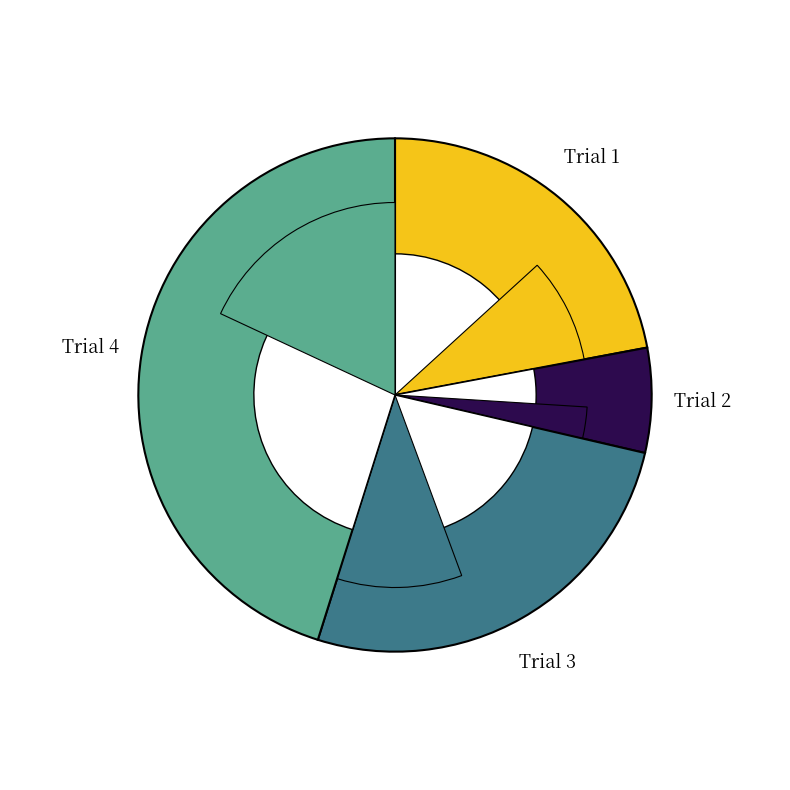

How much of the chart is everything except Trial 4?

54.9%